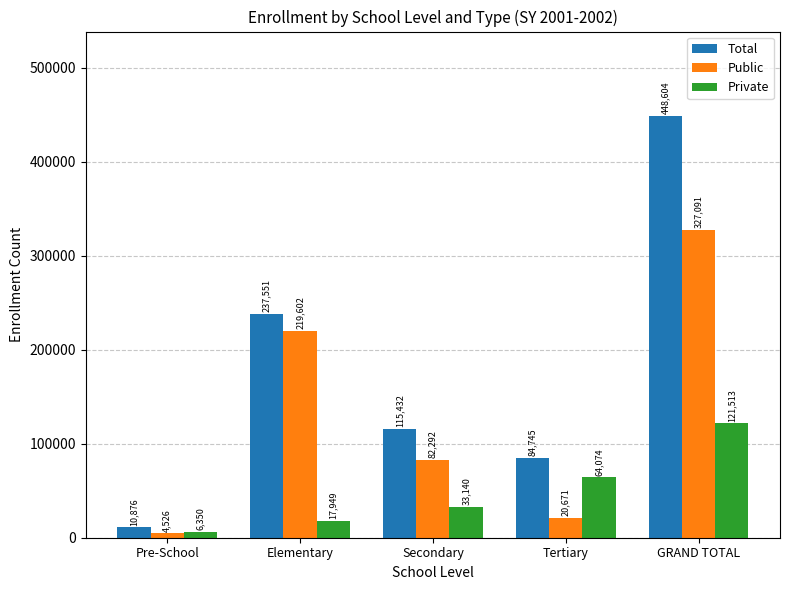

What is the difference between the maximum and minimum values in the Public series?

322565